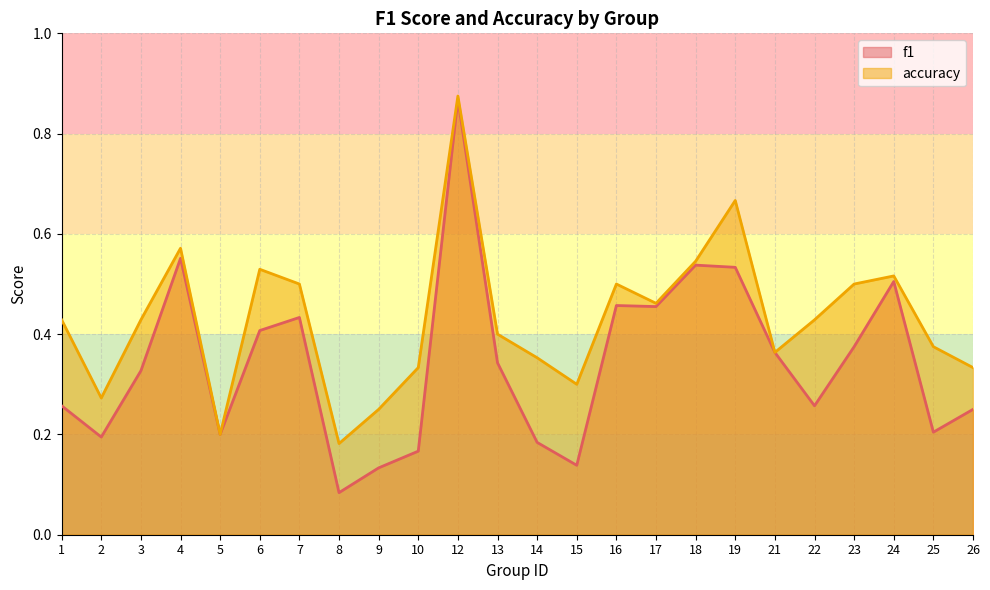

True or false: accuracy has a value of 0.2 at 9.

True